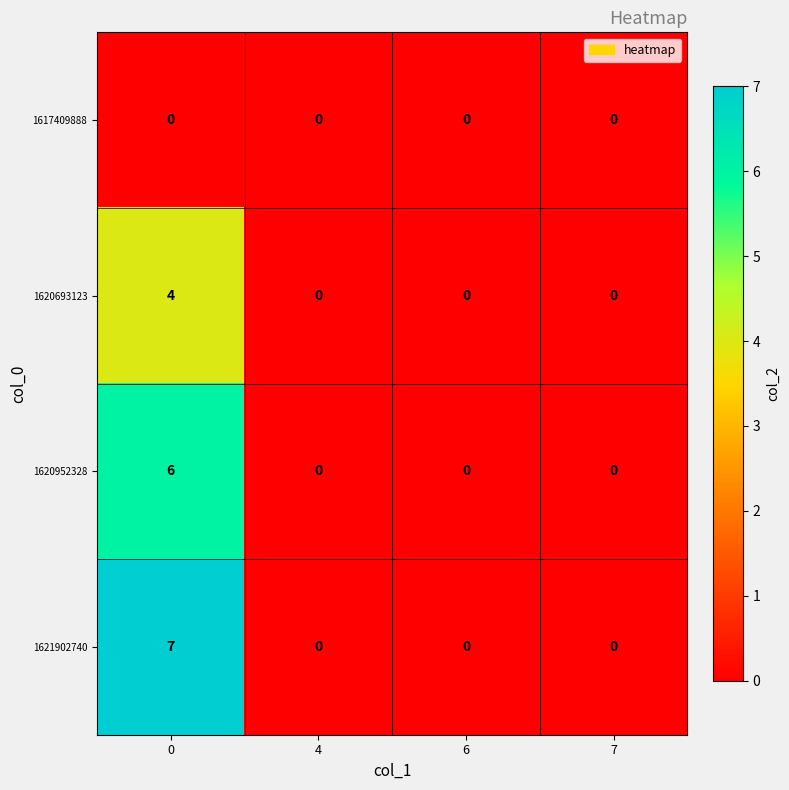

Reading right to left, extract all data points from this chart.

1617409888: 0	0	0	0
1620693123: 0	0	0	4
1620952328: 0	0	0	6
1621902740: 0	0	0	7